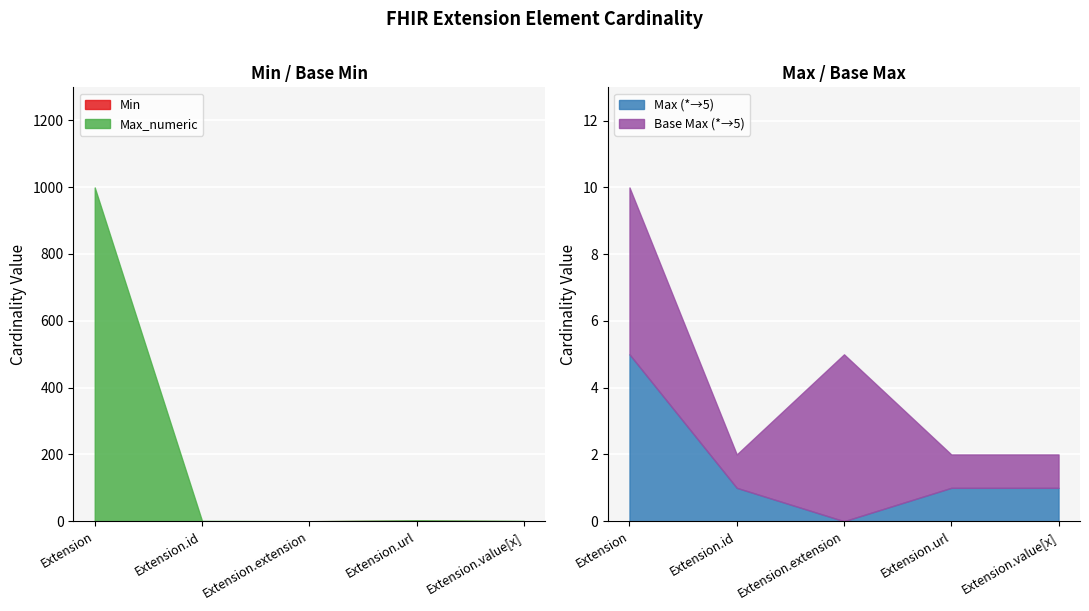

At which label does Max_numeric reach its minimum?

Extension.extension